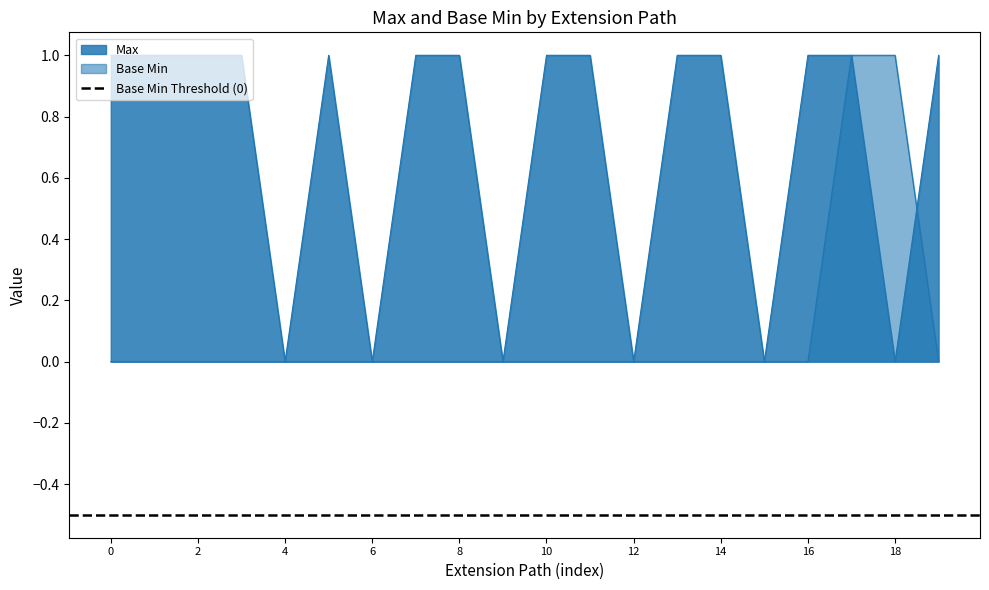

Which series has the widest spread of values?

Max